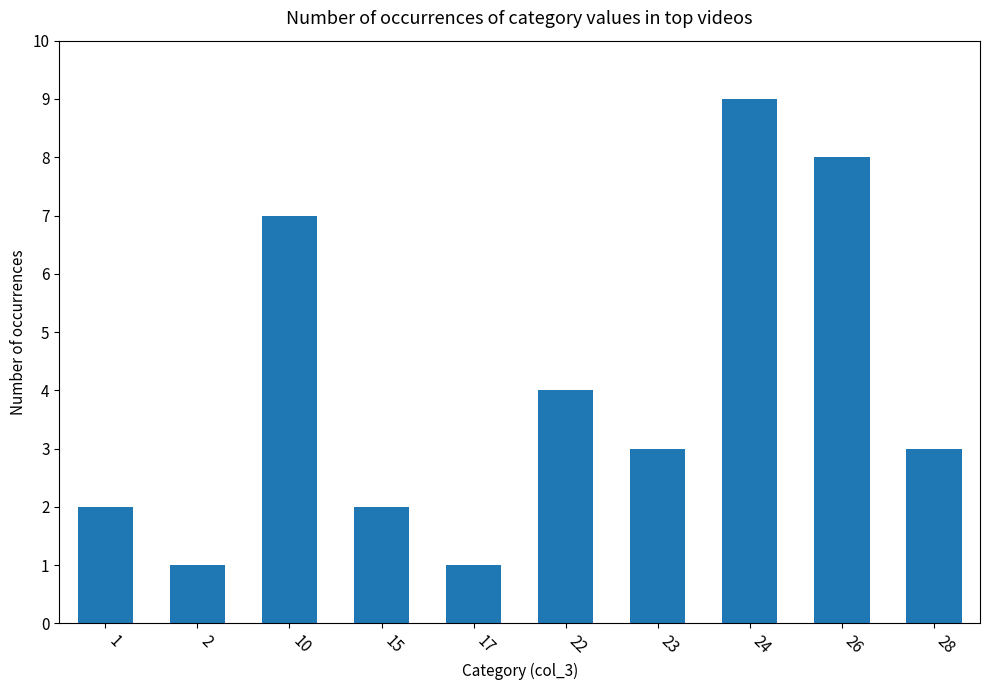

What is the sum of the values at 2 and 22?

5